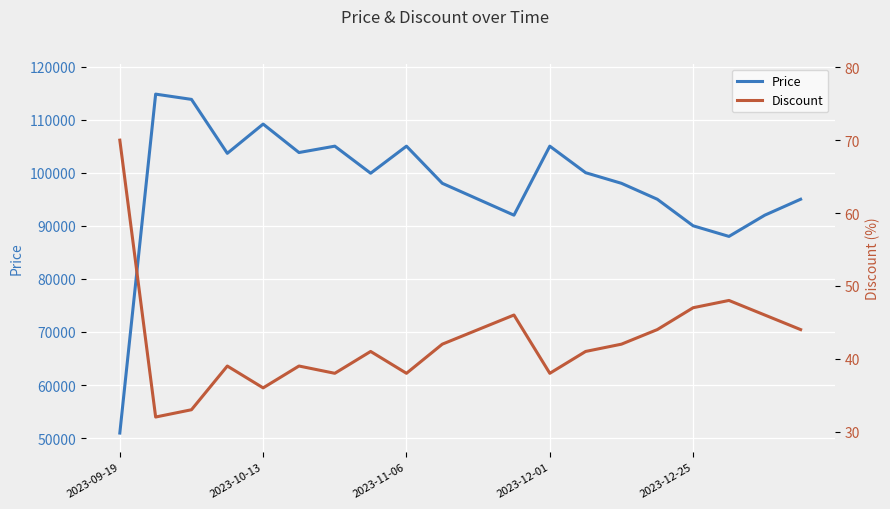

What is the minimum value for Price?

50960